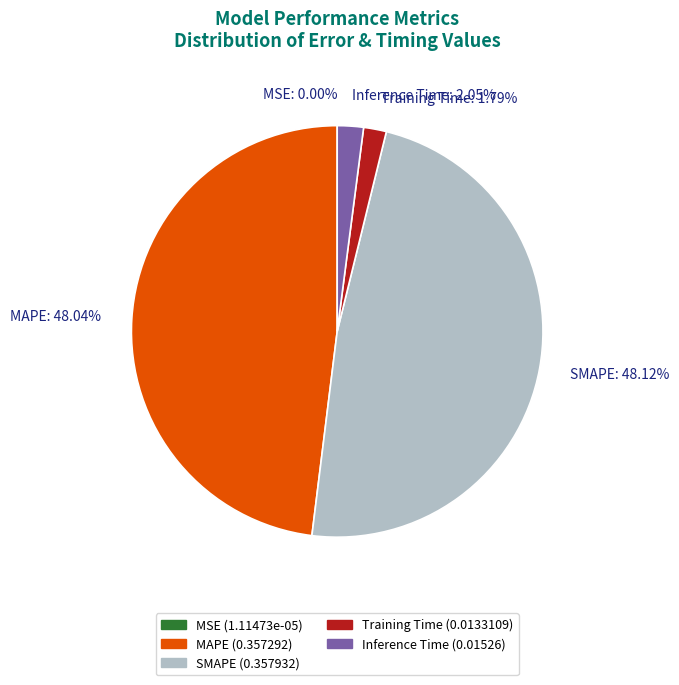

What is the total percentage of Training Time and Inference Time?

3.8%